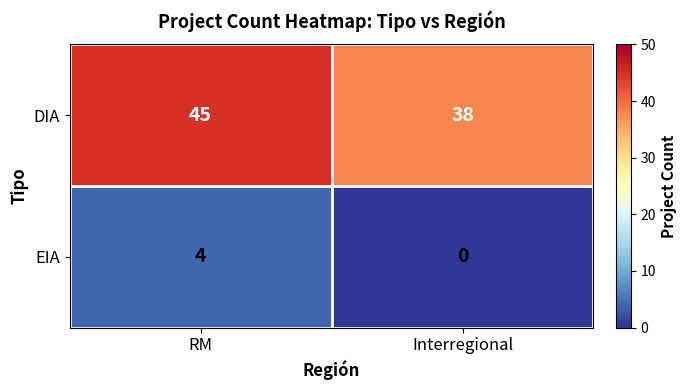

Which category has the highest value across all series?

RM